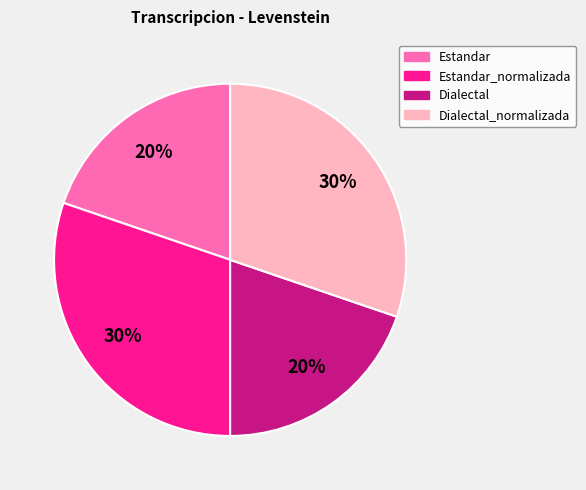

Does any single category account for the majority?

No